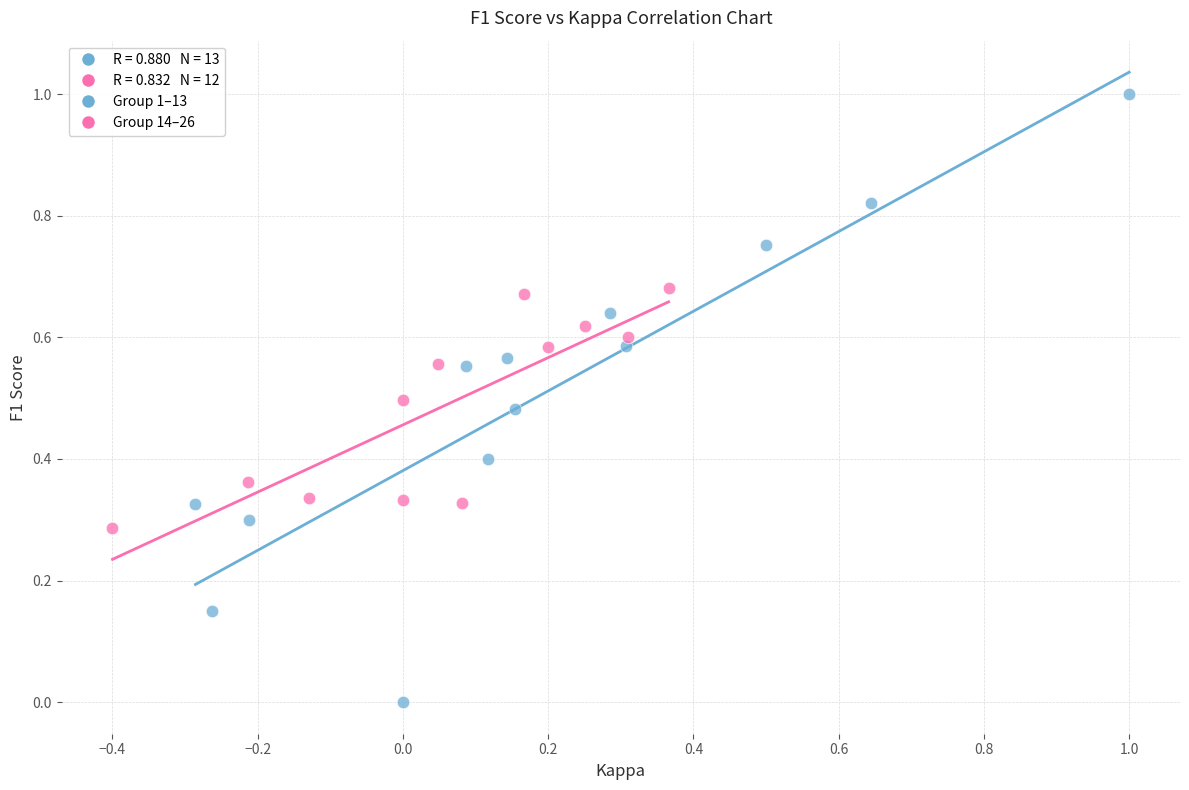

Which series contains the lowest Y value?

Group 1–13